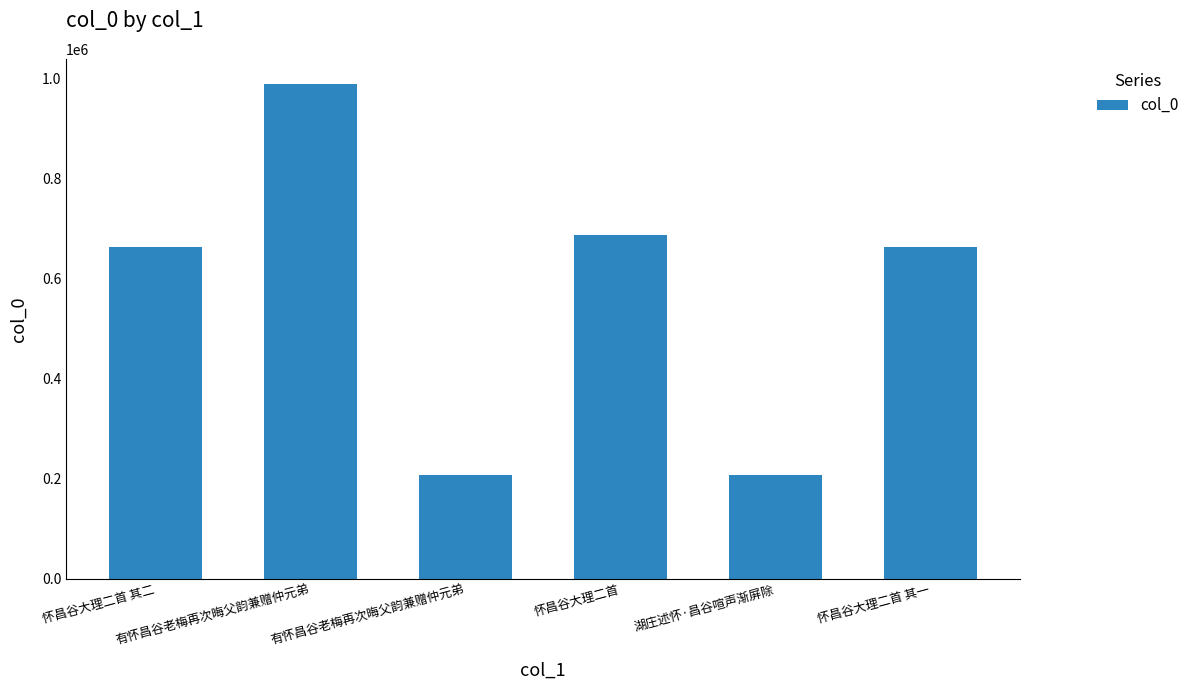

Reading left to right, transcribe all the data shown in this chart.

663563	990151	207809	686580	207780	663562